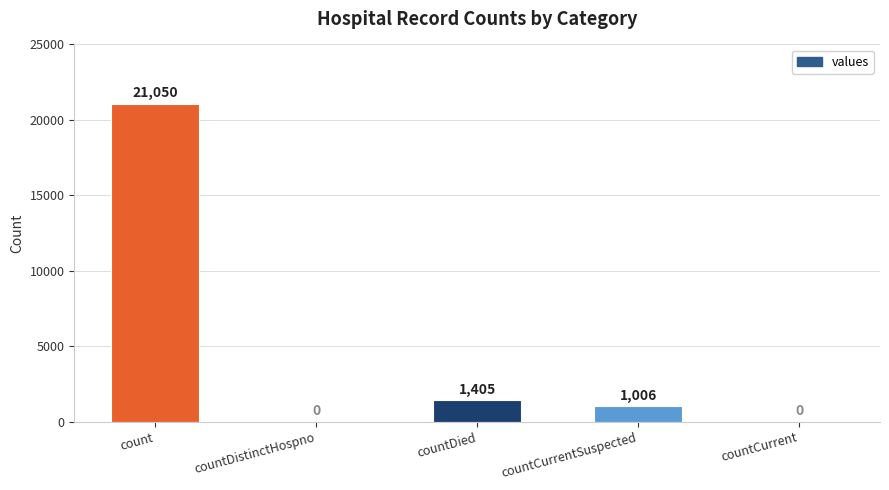

Does the chart contain stacked bars?

No